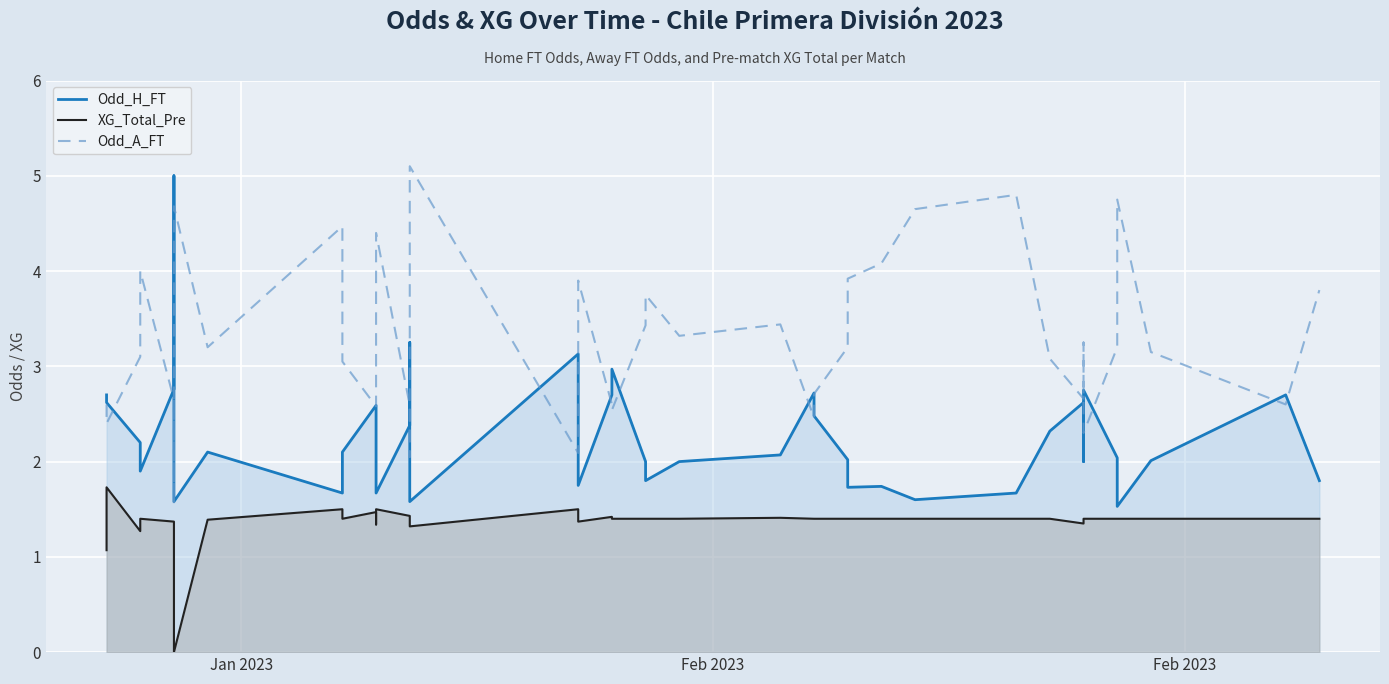

What are all the series names shown in the legend?

Odd_H_FT, XG_Total_Pre, Odd_A_FT